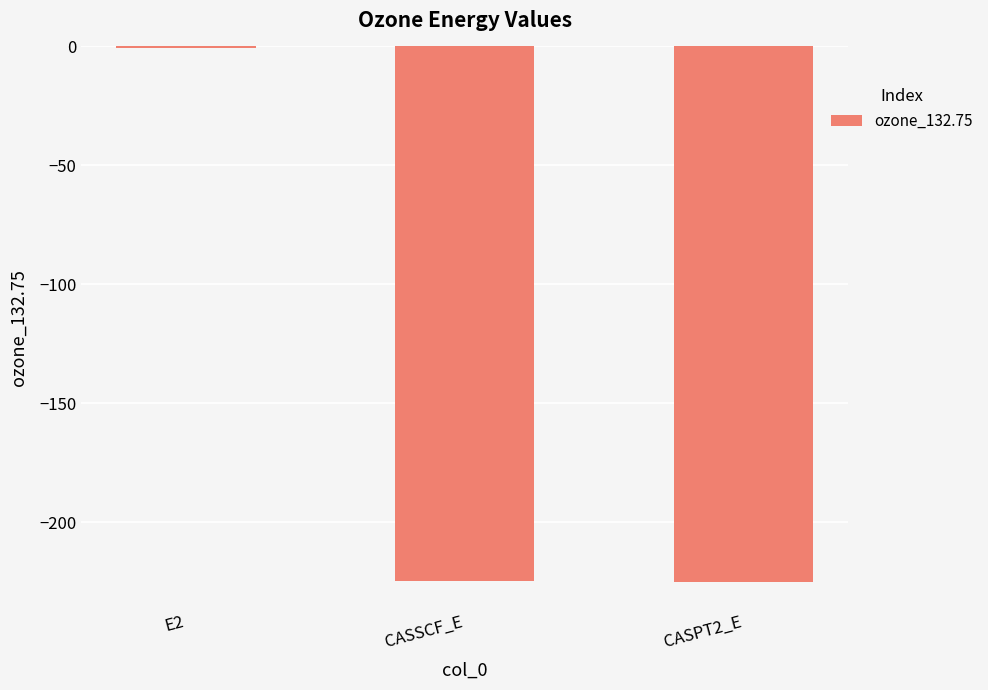

What value does the data have at CASPT2_E?

-225.3